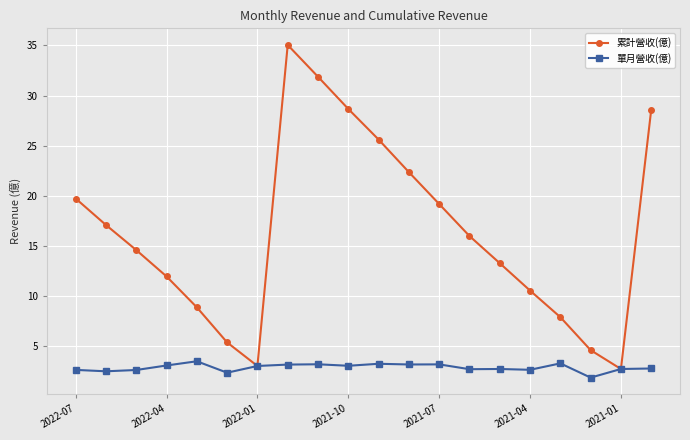

What is the value of the 單月營收(億) point at the 15th from the left?

2.7